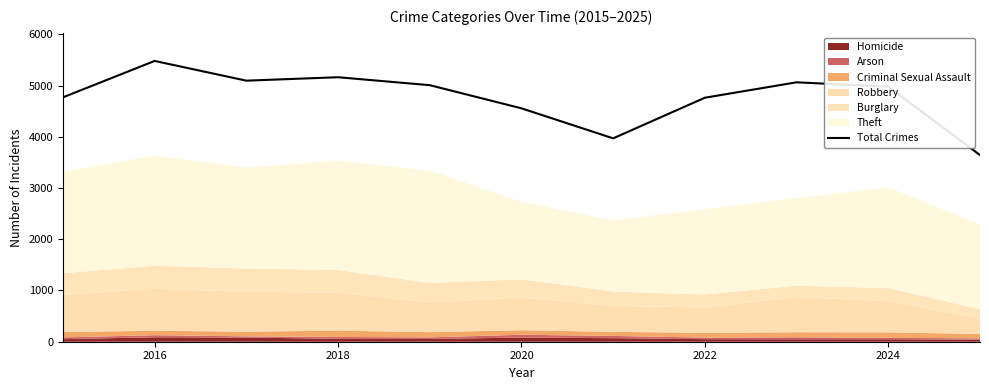

The Total Crimes series shows 5163 at 2018. True or false?

True